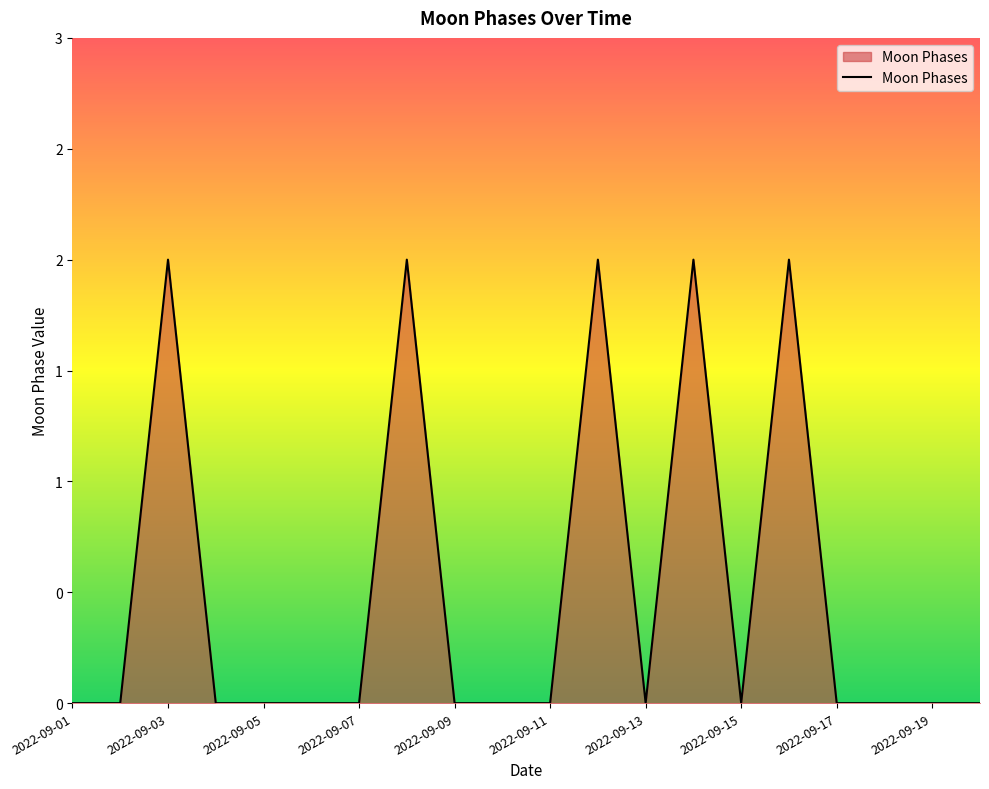

Reading left to right, transcribe all the data shown in this chart.

0	0	2	0	0	0	0	2	0	0	0	2	0	2	0	2	0	0	0	0